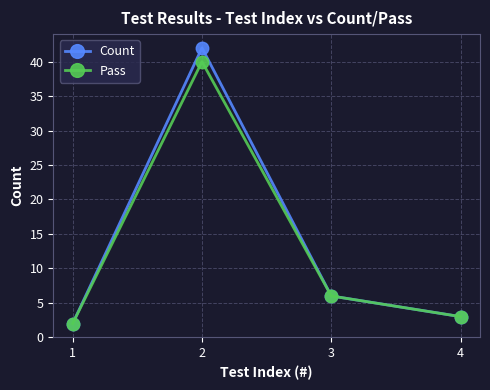

List the series in order of their peak value, highest first.

Count, Pass